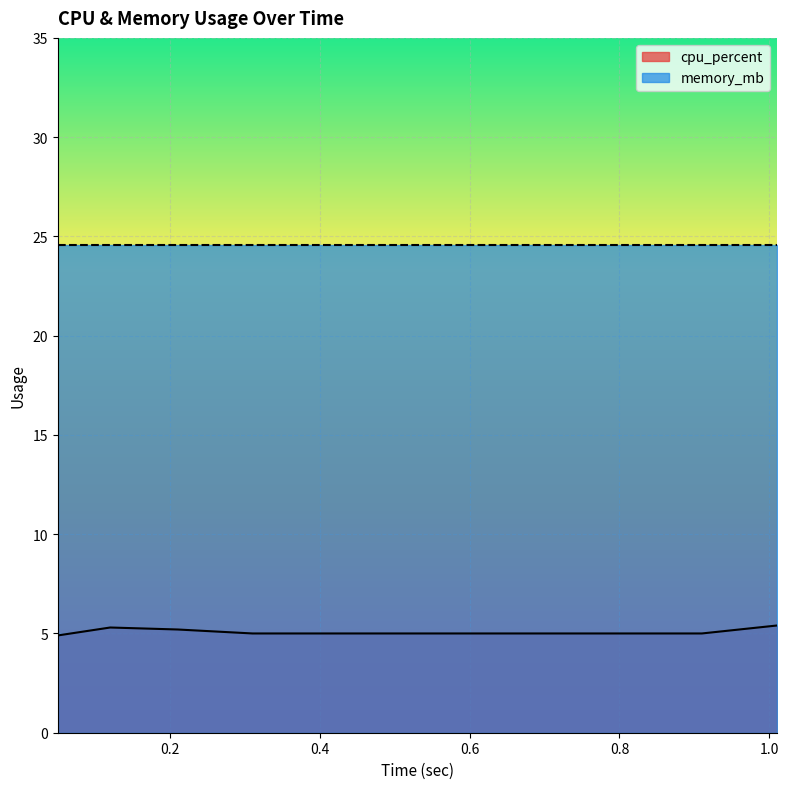

What is the maximum value shown in the chart?

24.6